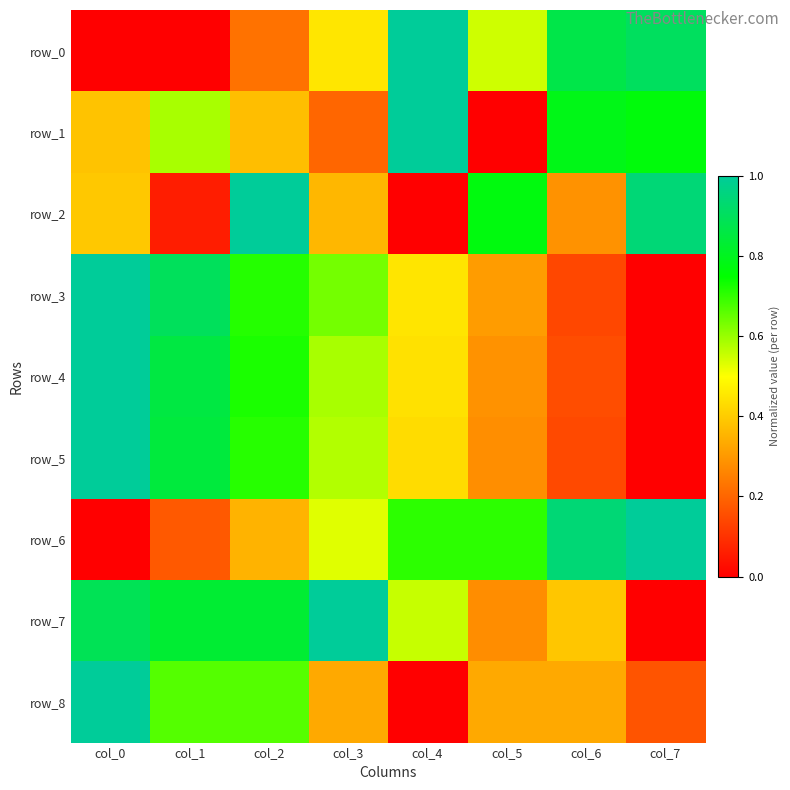

Is it true that row_3 equals 0.2 at col_3?

False